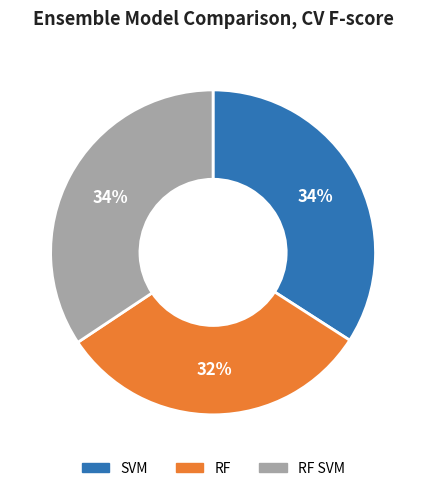

How many slices are in this pie chart?

3